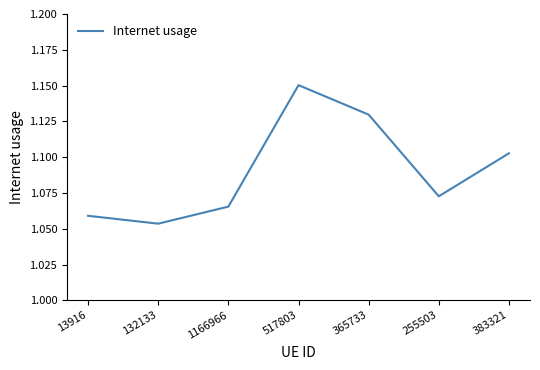

Does the chart display data point markers on the line(s)?

No